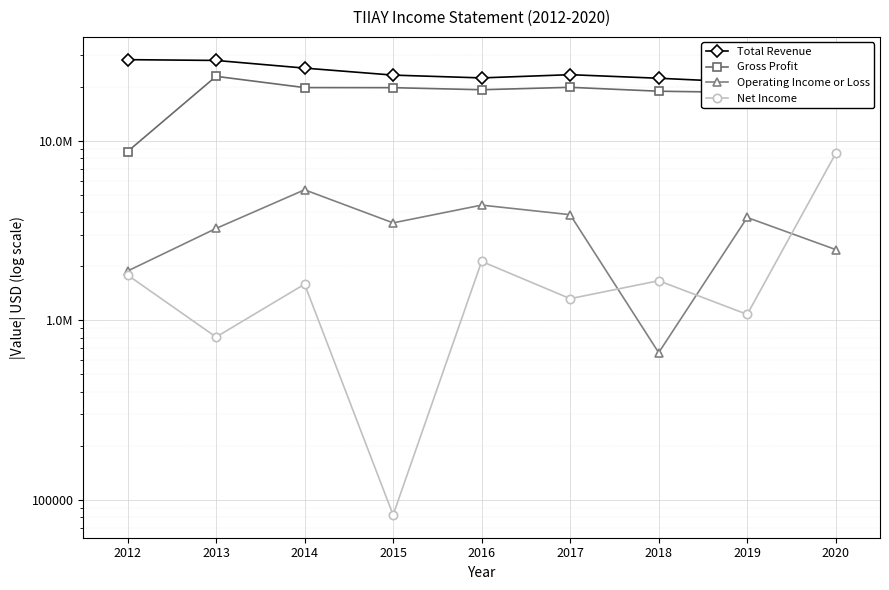

What is the difference between the highest and lowest values at 2015?

23115100